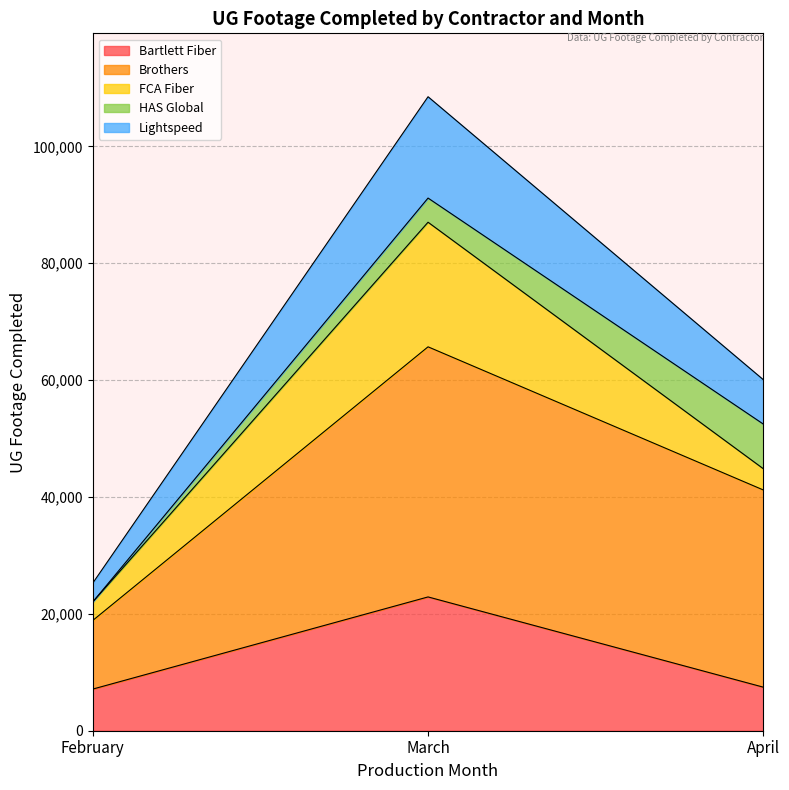

How many intersections are there between FCA Fiber and Lightspeed?

2